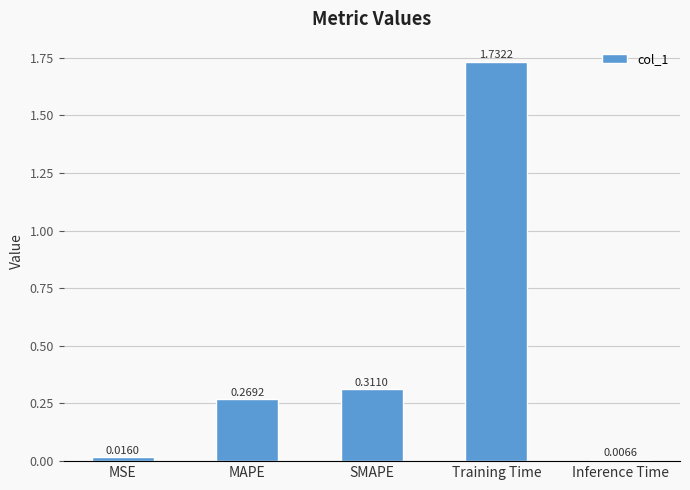

What is the label of the 4th bar from the left?

Training Time